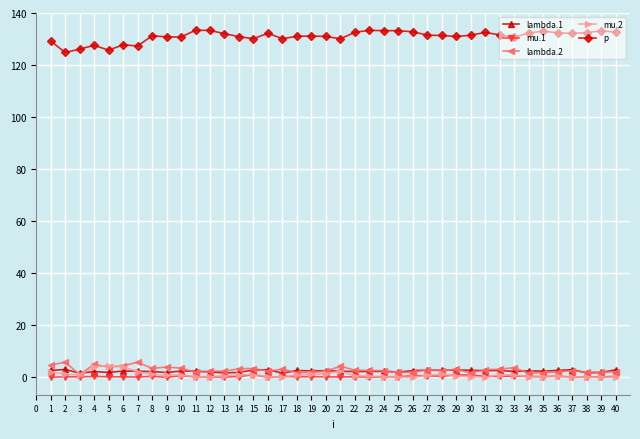

Which series has the largest range (max minus min)?

p